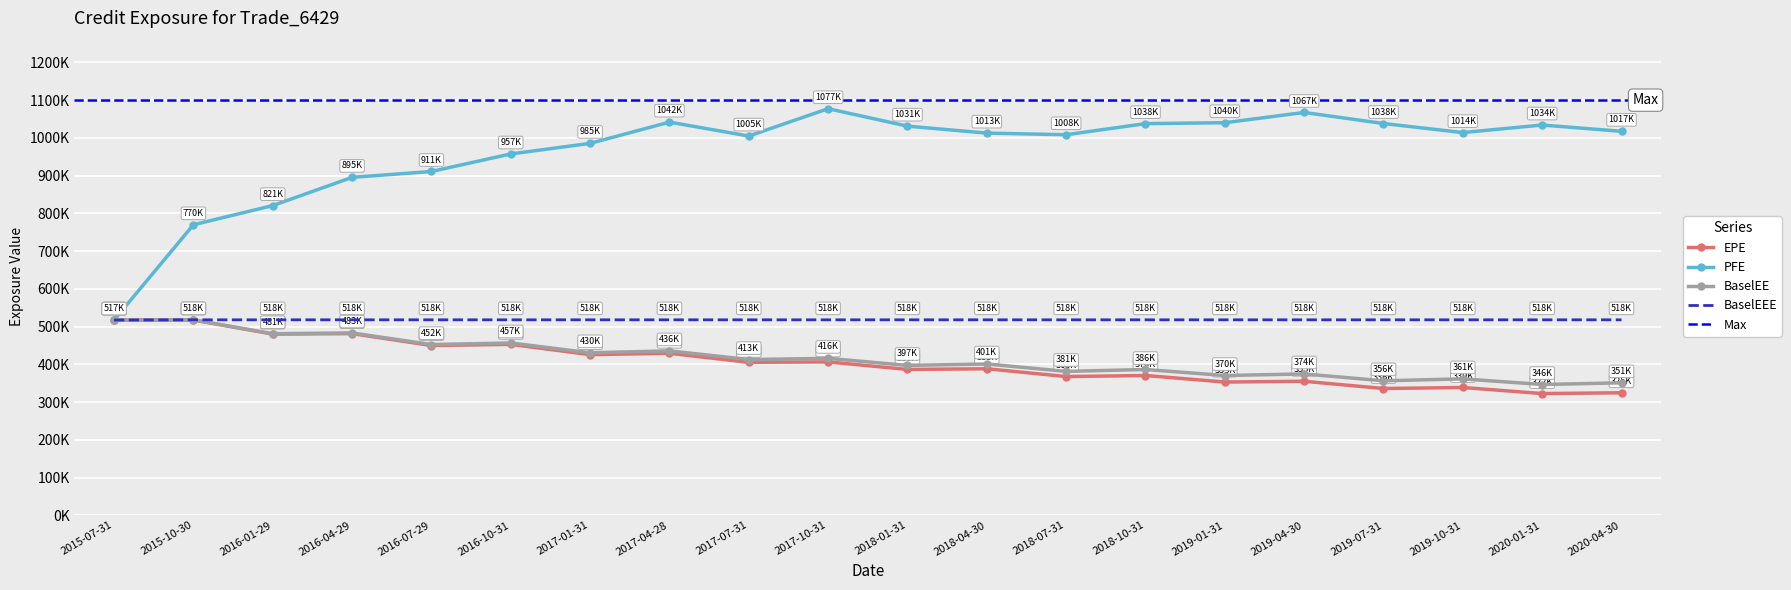

List the labels in order of BaselEEE value, largest first.

2015-10-30, 2016-01-29, 2016-04-29, 2016-07-29, 2016-10-31, 2017-01-31, 2017-04-28, 2017-07-31, 2017-10-31, 2018-01-31, 2018-04-30, 2018-07-31, 2018-10-31, 2019-01-31, 2019-04-30, 2019-07-31, 2019-10-31, 2020-01-31, 2020-04-30, 2015-07-31